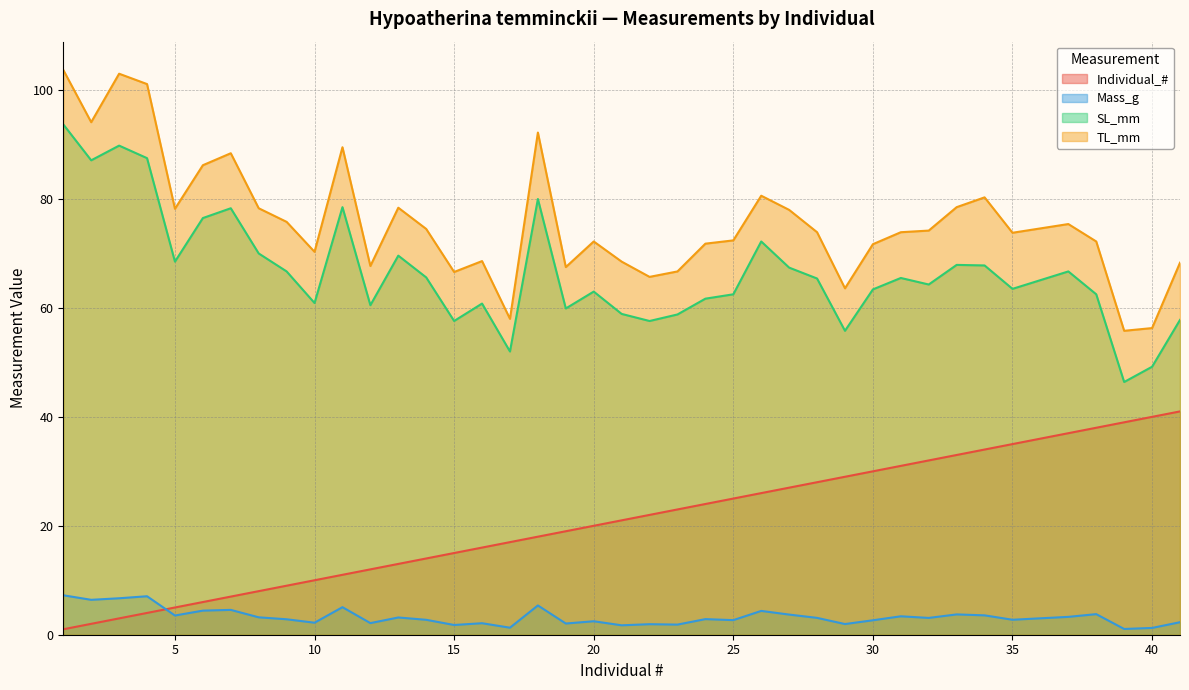

What is the difference between the maximum and minimum values in the TL_mm series?

47.9